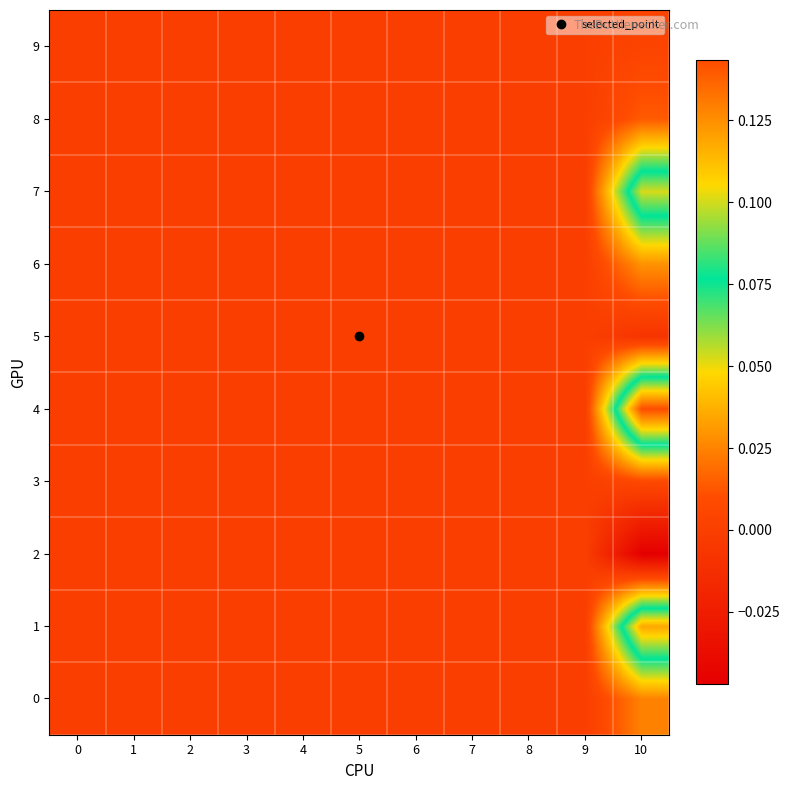

At which category is the sum across all series the highest?

10